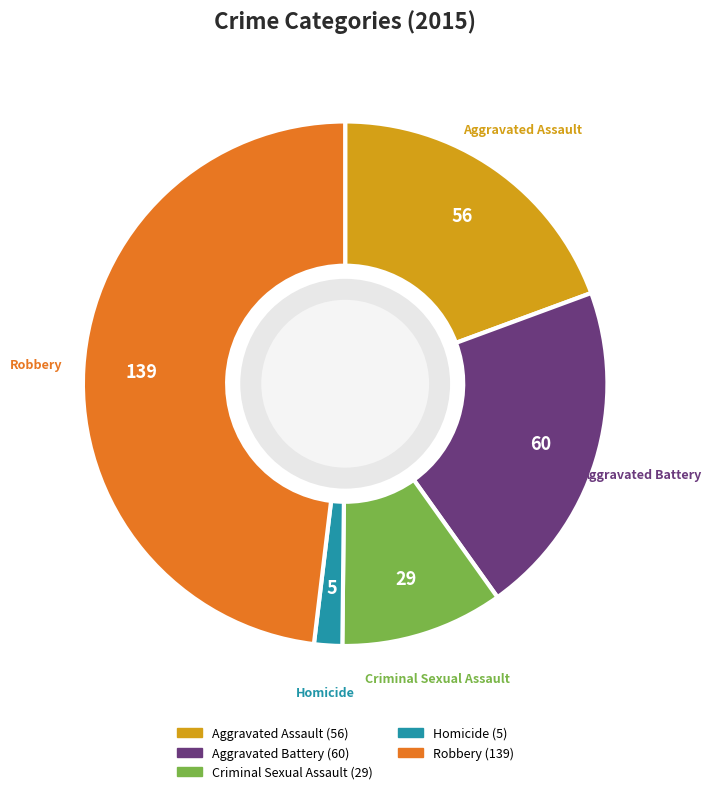

Rank the categories by value from highest to lowest.

Robbery, Aggravated Battery, Aggravated Assault, Criminal Sexual Assault, Homicide